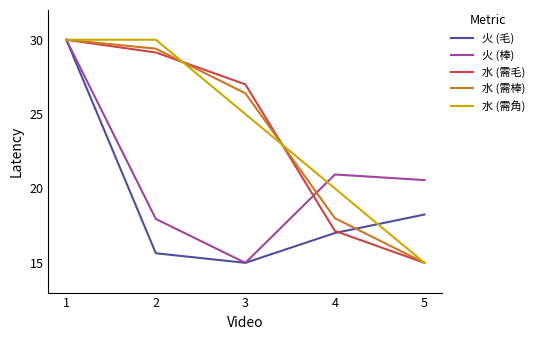

What are all the series names shown in the legend?

火 (毛), 火 (棒), 水 (需毛), 水 (需棒), 水 (需角)